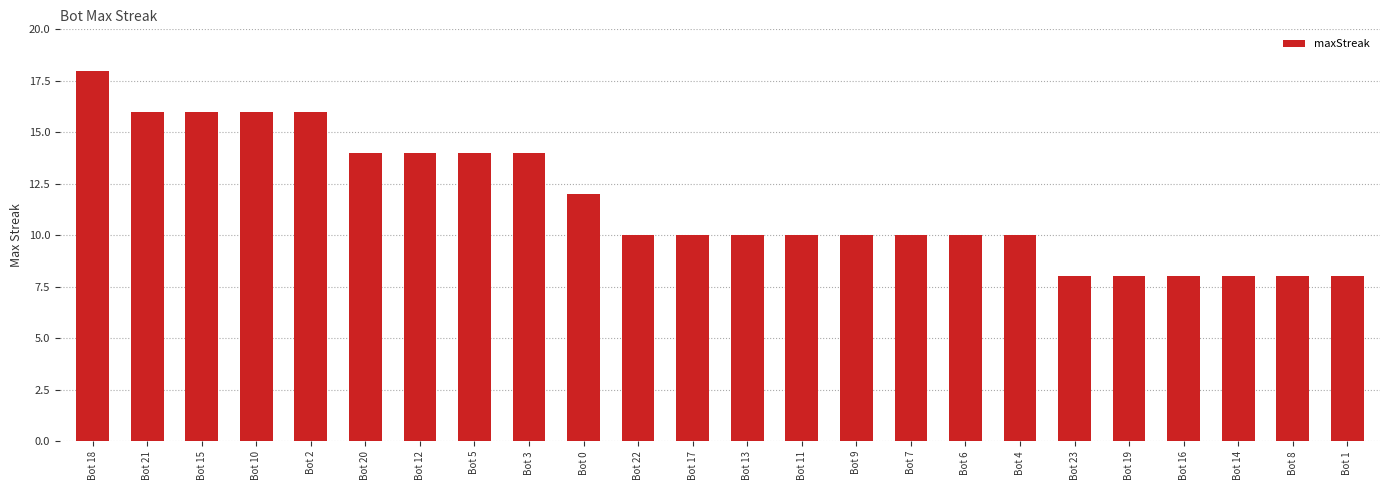

Count the values in the range 10 to 14.

13